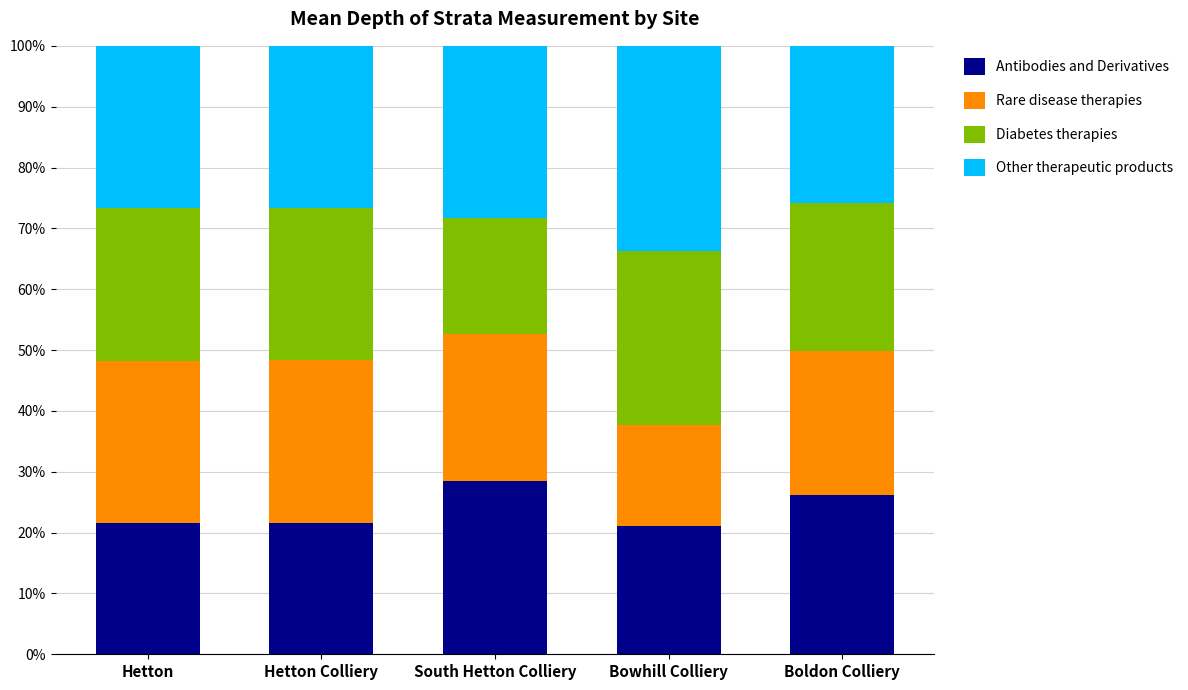

How many categories are shown in the chart?

5